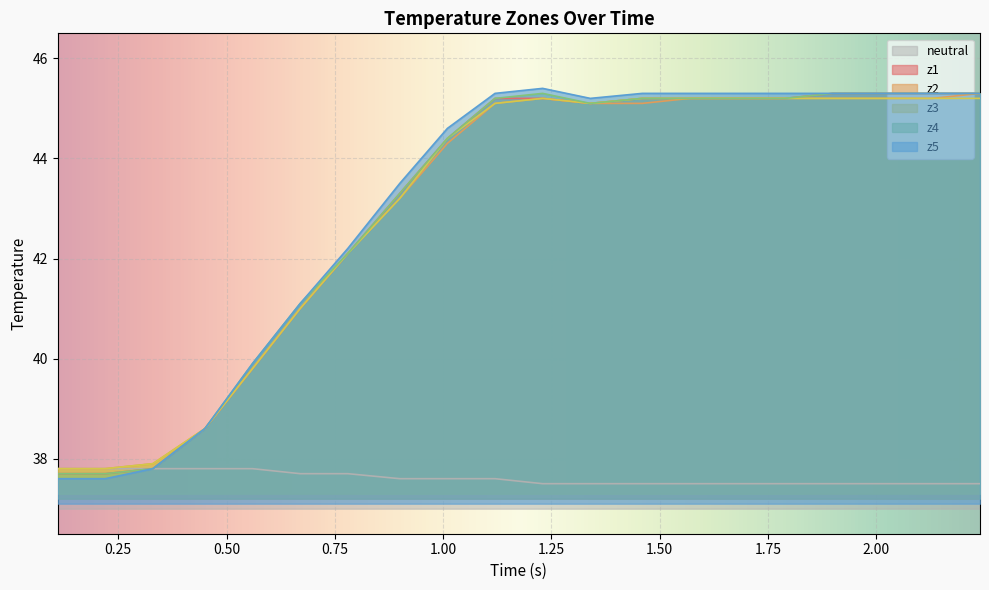

What is the minimum value shown in the chart?

37.5